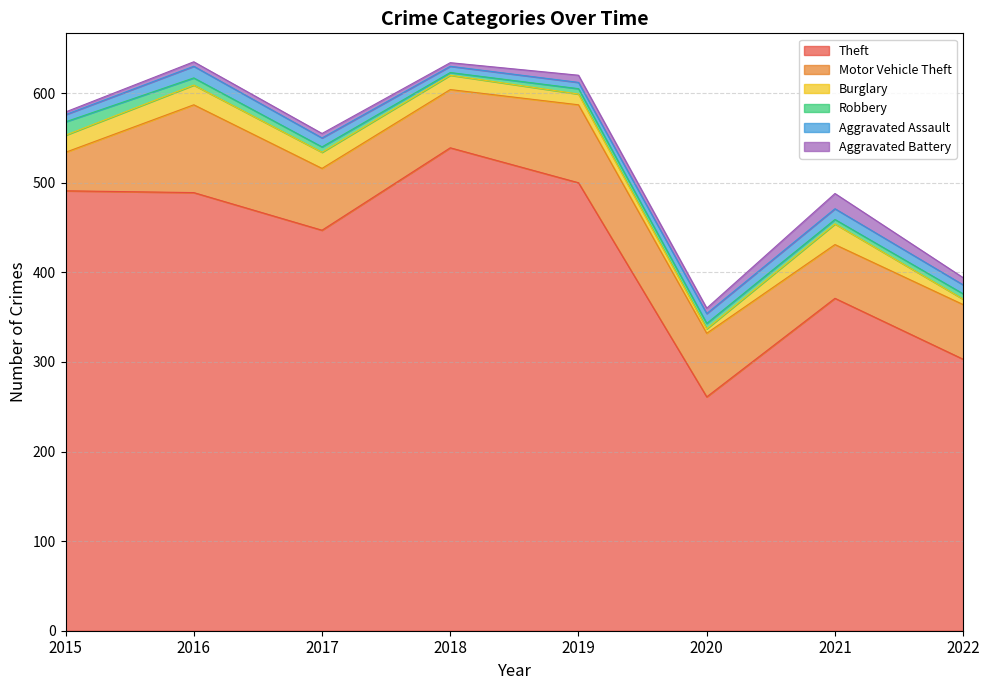

In Aggravated Battery, how many points are lower than both neighbors (excluding endpoints)?

2